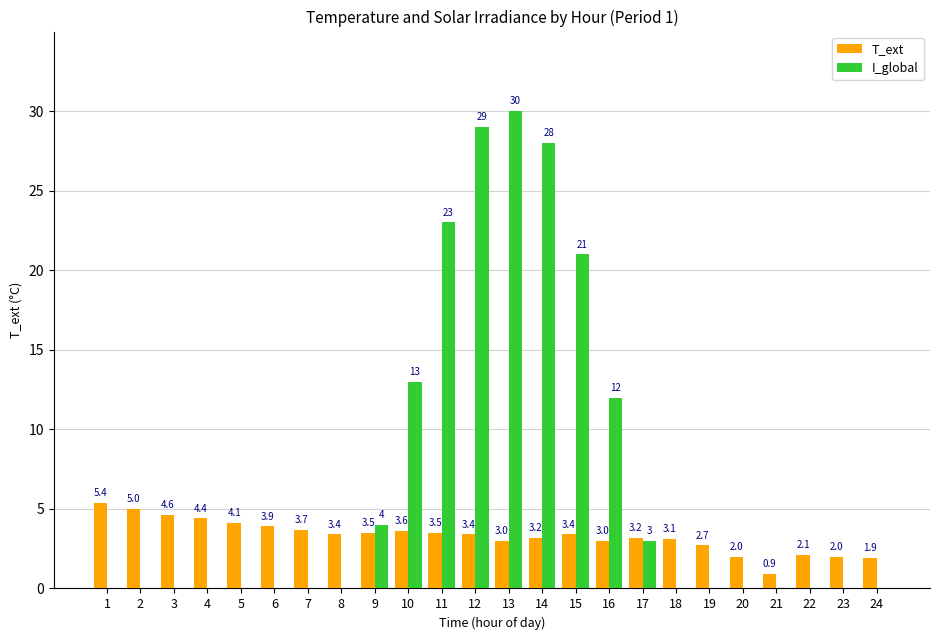

Reading right to left, list all the values displayed in this chart.

T_ext: 24=1.9	23=2.0	22=2.1	21=0.9	20=2.0	19=2.7	18=3.1	17=3.2	16=3.0	15=3.4	14=3.2	13=3.0	12=3.4	11=3.5	10=3.6	9=3.5	8=3.4	7=3.7	6=3.9	5=4.1	4=4.4	3=4.6	2=5.0	1=5.4
I_global: 24=0.0	23=0.0	22=0.0	21=0.0	20=0.0	19=0.0	18=0.0	17=3.0	16=12.0	15=21.0	14=28.0	13=30.0	12=29.0	11=23.0	10=13.0	9=4.0	8=0.0	7=0.0	6=0.0	5=0.0	4=0.0	3=0.0	2=0.0	1=0.0